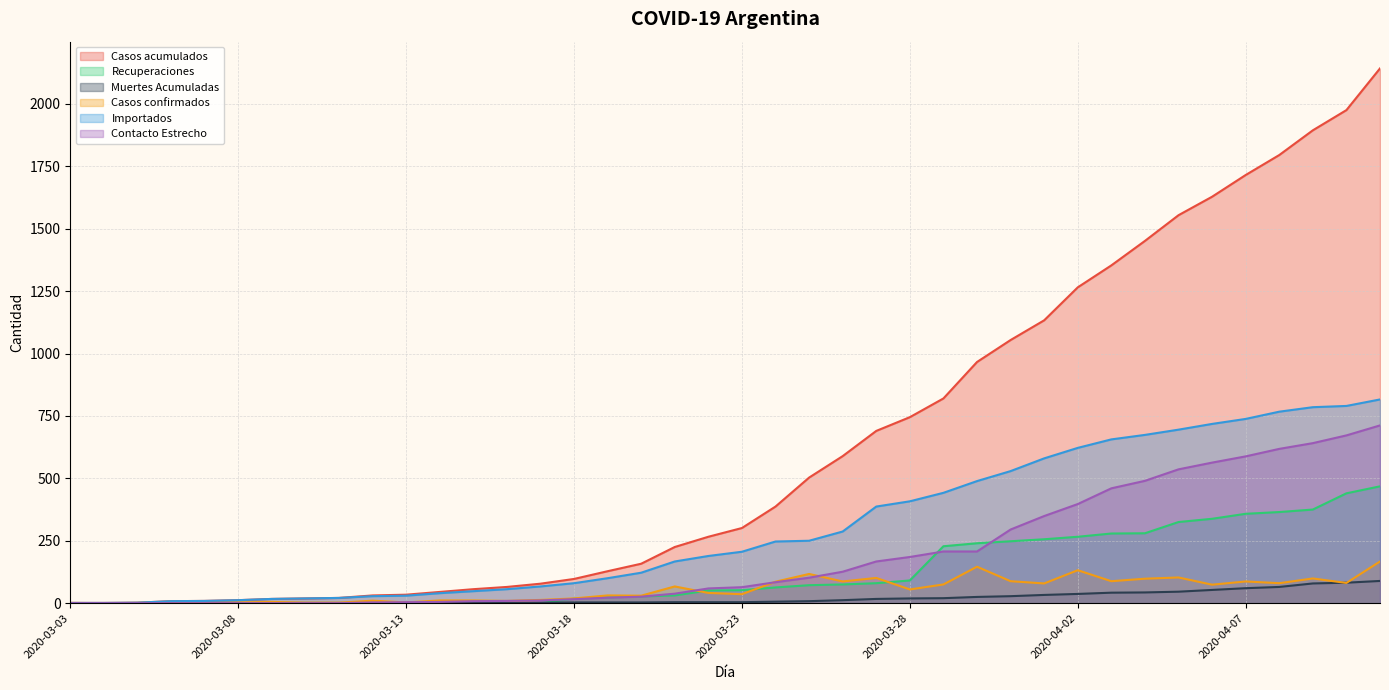

Reading left to right, list all the values displayed in this chart.

Casos acumulados: 2020-03-03=1	2020-03-04=1	2020-03-05=2	2020-03-06=8	2020-03-07=9	2020-03-08=12	2020-03-09=17	2020-03-10=19	2020-03-11=21	2020-03-12=31	2020-03-13=34	2020-03-14=45	2020-03-15=56	2020-03-16=65	2020-03-17=78	2020-03-18=97	2020-03-19=128	2020-03-20=158	2020-03-21=225	2020-03-22=266	2020-03-23=301	2020-03-24=387	2020-03-25=503	2020-03-26=589	2020-03-27=690	2020-03-28=745	2020-03-29=820	2020-03-30=966	2020-03-31=1054	2020-04-01=1133	2020-04-02=1265	2020-04-03=1353	2020-04-04=1451	2020-04-05=1554	2020-04-06=1628	2020-04-07=1715	2020-04-08=1795	2020-04-09=1894	2020-04-10=1975	2020-04-11=2142
Recuperaciones: 2020-03-03=0	2020-03-04=0	2020-03-05=0	2020-03-06=0	2020-03-07=0	2020-03-08=0	2020-03-09=0	2020-03-10=0	2020-03-11=0	2020-03-12=0	2020-03-13=0	2020-03-14=0	2020-03-15=0	2020-03-16=0	2020-03-17=0	2020-03-18=18	2020-03-19=23	2020-03-20=27	2020-03-21=31	2020-03-22=51	2020-03-23=52	2020-03-24=63	2020-03-25=72	2020-03-26=75	2020-03-27=80	2020-03-28=91	2020-03-29=228	2020-03-30=240	2020-03-31=248	2020-04-01=256	2020-04-02=266	2020-04-03=279	2020-04-04=280	2020-04-05=325	2020-04-06=338	2020-04-07=358	2020-04-08=365	2020-04-09=375	2020-04-10=440	2020-04-11=468
Muertes Acumuladas: 2020-03-03=0	2020-03-04=0	2020-03-05=0	2020-03-06=0	2020-03-07=1	2020-03-08=1	2020-03-09=1	2020-03-10=1	2020-03-11=1	2020-03-12=1	2020-03-13=2	2020-03-14=2	2020-03-15=2	2020-03-16=2	2020-03-17=2	2020-03-18=3	2020-03-19=3	2020-03-20=3	2020-03-21=4	2020-03-22=4	2020-03-23=4	2020-03-24=6	2020-03-25=8	2020-03-26=12	2020-03-27=17	2020-03-28=19	2020-03-29=20	2020-03-30=25	2020-03-31=28	2020-04-01=33	2020-04-02=37	2020-04-03=42	2020-04-04=43	2020-04-05=46	2020-04-06=53	2020-04-07=60	2020-04-08=65	2020-04-09=79	2020-04-10=82	2020-04-11=89
Casos confirmados: 2020-03-03=1	2020-03-04=0	2020-03-05=1	2020-03-06=6	2020-03-07=1	2020-03-08=3	2020-03-09=5	2020-03-10=2	2020-03-11=2	2020-03-12=10	2020-03-13=3	2020-03-14=11	2020-03-15=11	2020-03-16=9	2020-03-17=13	2020-03-18=19	2020-03-19=31	2020-03-20=30	2020-03-21=67	2020-03-22=41	2020-03-23=36	2020-03-24=86	2020-03-25=117	2020-03-26=87	2020-03-27=101	2020-03-28=55	2020-03-29=75	2020-03-30=146	2020-03-31=88	2020-04-01=79	2020-04-02=132	2020-04-03=88	2020-04-04=98	2020-04-05=103	2020-04-06=74	2020-04-07=87	2020-04-08=80	2020-04-09=99	2020-04-10=81	2020-04-11=167
Importados: 2020-03-03=1	2020-03-04=1	2020-03-05=2	2020-03-06=8	2020-03-07=9	2020-03-08=12	2020-03-09=17	2020-03-10=19	2020-03-11=21	2020-03-12=28	2020-03-13=30	2020-03-14=40	2020-03-15=48	2020-03-16=56	2020-03-17=67	2020-03-18=80	2020-03-19=100	2020-03-20=122	2020-03-21=167	2020-03-22=189	2020-03-23=206	2020-03-24=247	2020-03-25=250	2020-03-26=287	2020-03-27=387	2020-03-28=408	2020-03-29=442	2020-03-30=489	2020-03-31=529	2020-04-01=580	2020-04-02=622	2020-04-03=656	2020-04-04=674	2020-04-05=695	2020-04-06=718	2020-04-07=738	2020-04-08=767	2020-04-09=785	2020-04-10=790	2020-04-11=816
Contacto Estrecho: 2020-03-03=0	2020-03-04=0	2020-03-05=0	2020-03-06=0	2020-03-07=0	2020-03-08=0	2020-03-09=0	2020-03-10=0	2020-03-11=0	2020-03-12=3	2020-03-13=4	2020-03-14=5	2020-03-15=8	2020-03-16=9	2020-03-17=11	2020-03-18=16	2020-03-19=22	2020-03-20=26	2020-03-21=38	2020-03-22=59	2020-03-23=64	2020-03-24=84	2020-03-25=102	2020-03-26=126	2020-03-27=167	2020-03-28=185	2020-03-29=207	2020-03-30=207	2020-03-31=295	2020-04-01=349	2020-04-02=397	2020-04-03=460	2020-04-04=490	2020-04-05=536	2020-04-06=563	2020-04-07=588	2020-04-08=618	2020-04-09=641	2020-04-10=672	2020-04-11=712